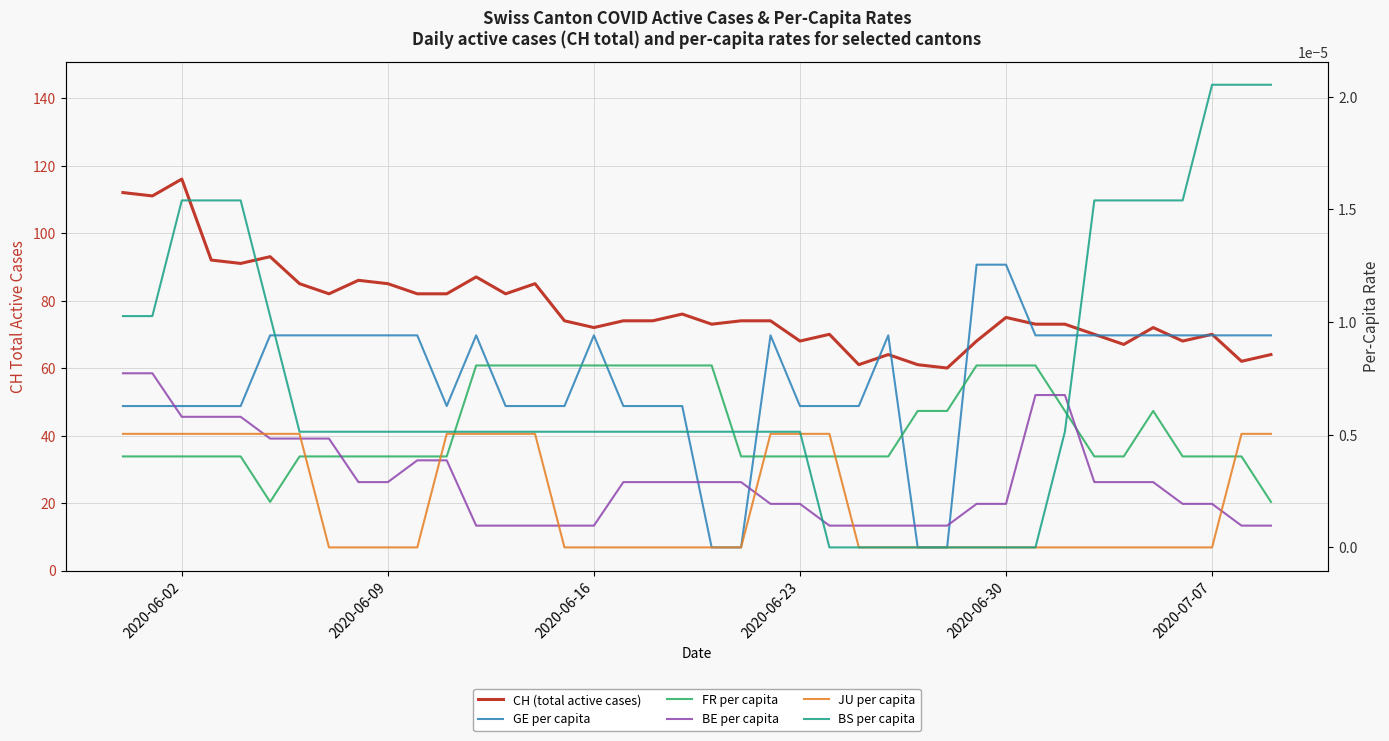

What are all the series names shown in the legend?

CH (total active cases), GE per capita, FR per capita, BE per capita, JU per capita, BS per capita